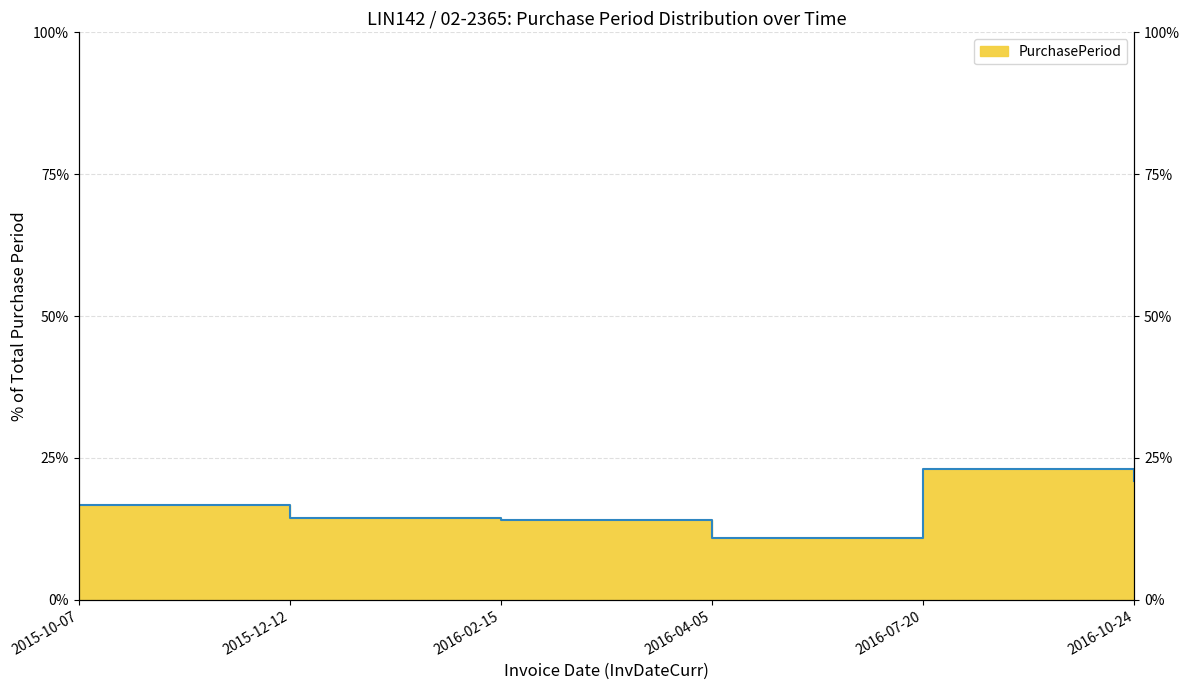

Reading left to right, what are all the values shown in this chart?

16.7	14.3	14.1	10.9	23.0	20.9